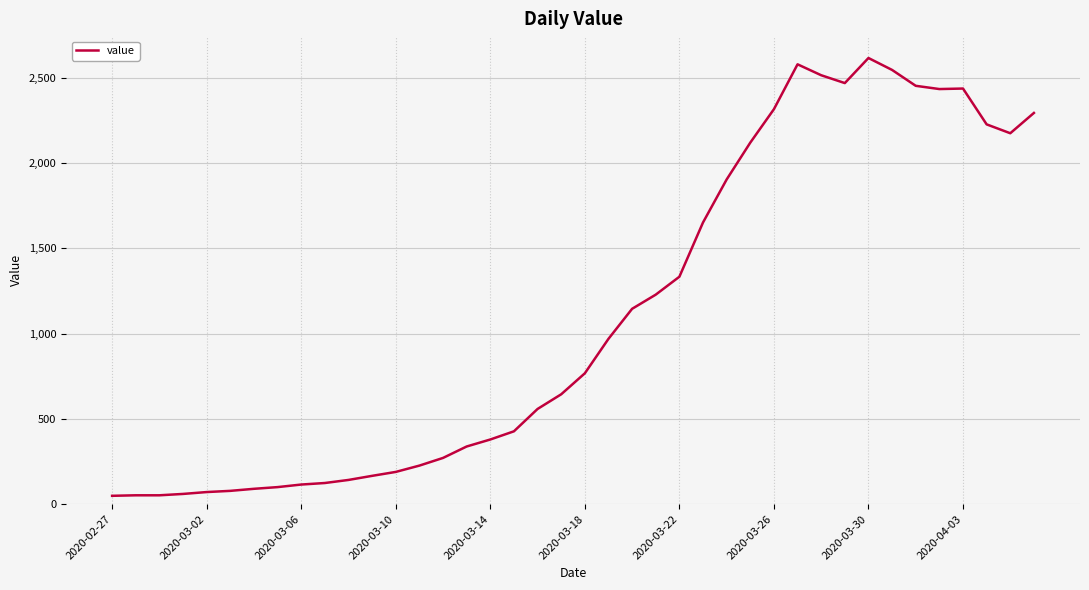

What is the sum of all values?

44295